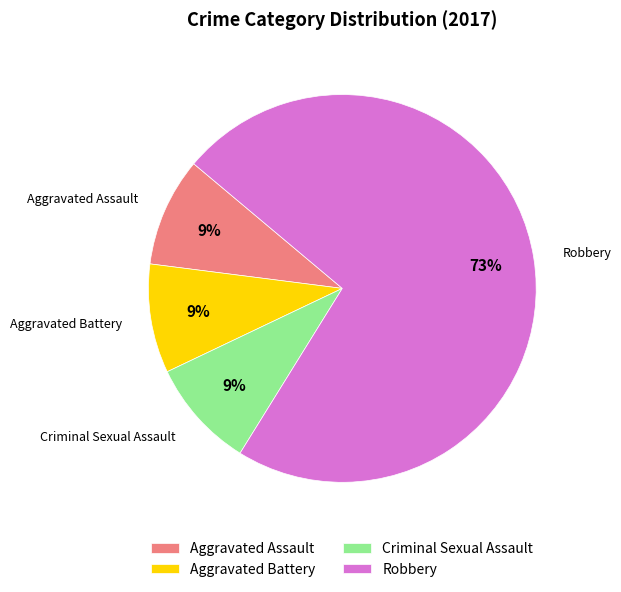

Which slice is the largest?

Robbery